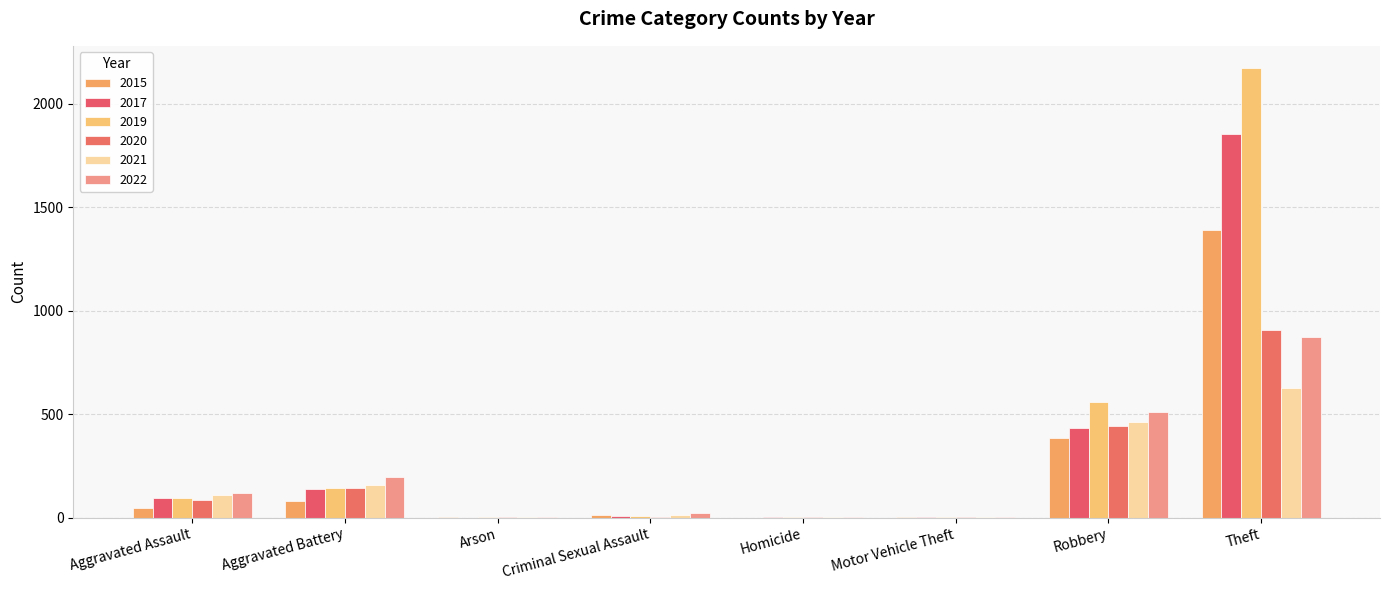

At Motor Vehicle Theft, list the series in order from largest to smallest.

2020, 2017, 2021, 2022, 2015, 2019